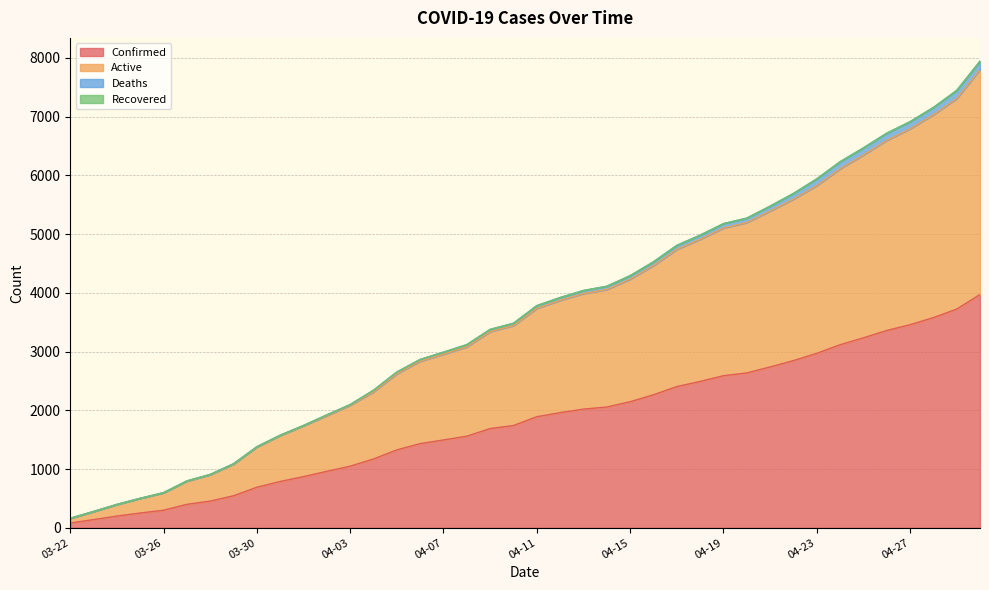

What is the lowest value of the Confirmed series?

81